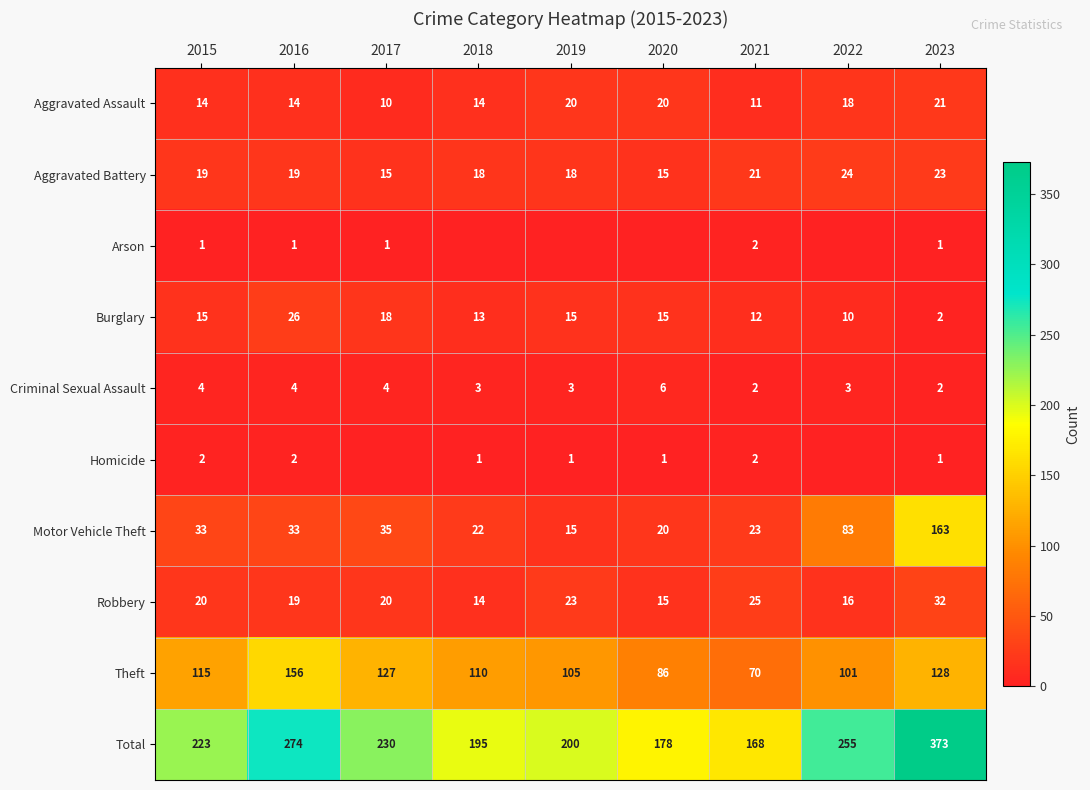

What is the approximate value of Homicide at 2021?

2